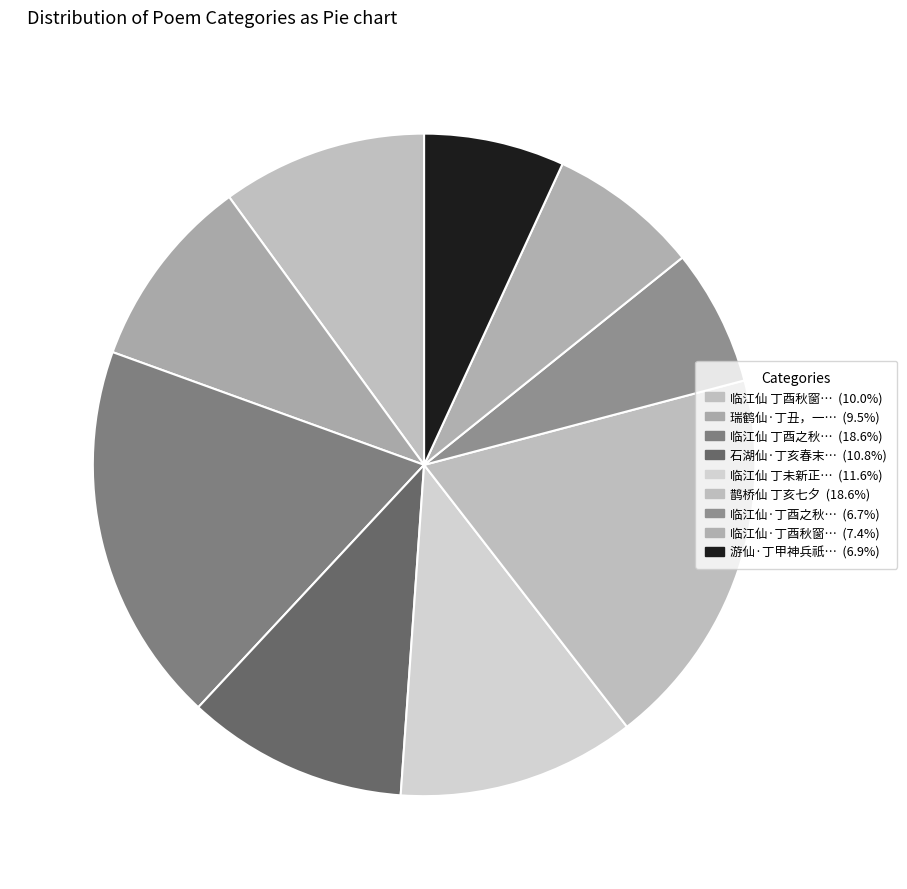

Which category has the smallest portion of the pie?

临江仙·丁酉之秋，云史赴金陵，填临江仙一阕寄示，率和之